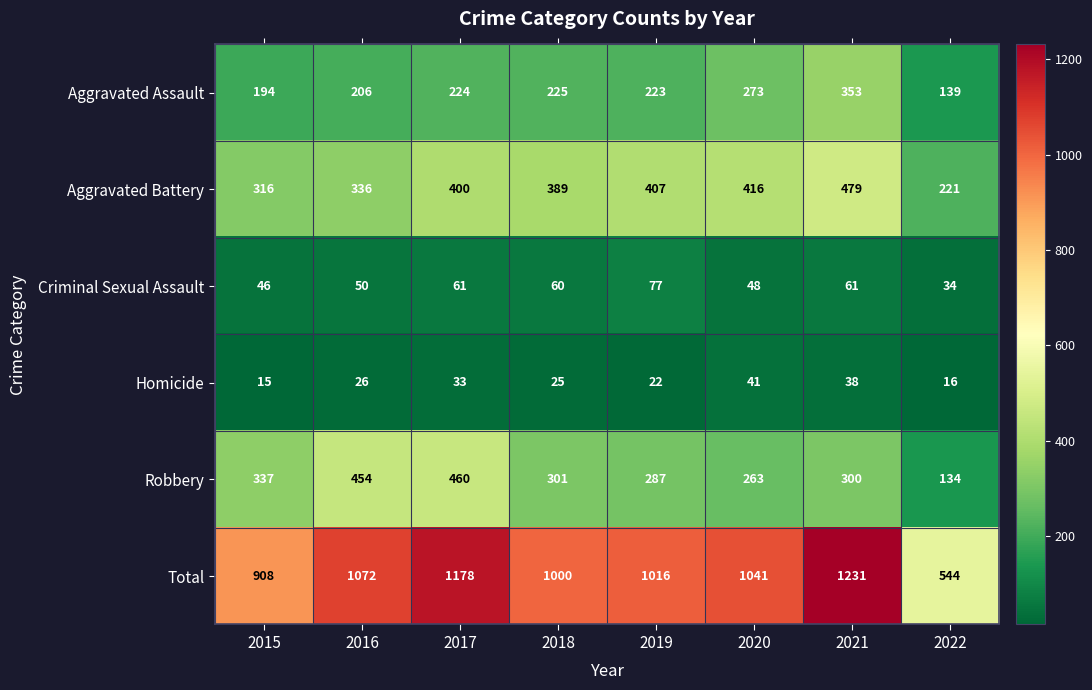

Read the Robbery value at 2019.

287